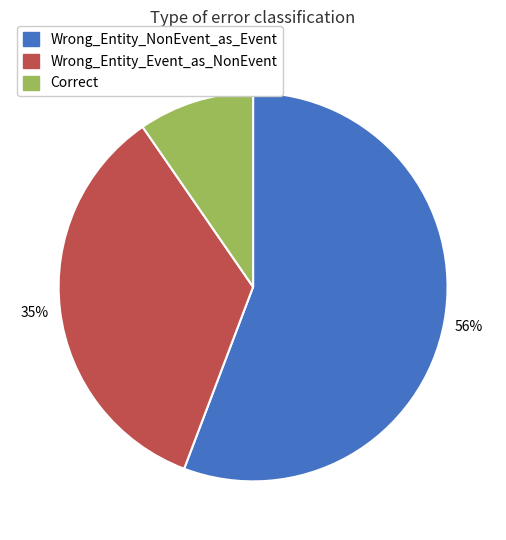

Do Correct and Wrong_Entity_Event_as_NonEvent together represent more than half of the pie?

No